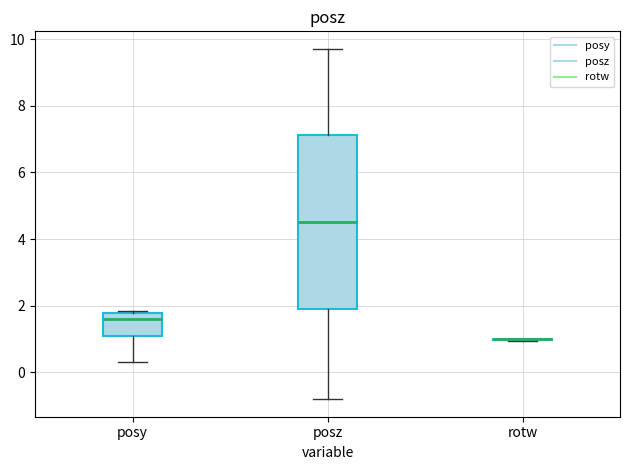

Where is the upper edge of the box for posy on the y-axis? The values are not printed on the chart, so give them approximately, as read against the axis.

1.8